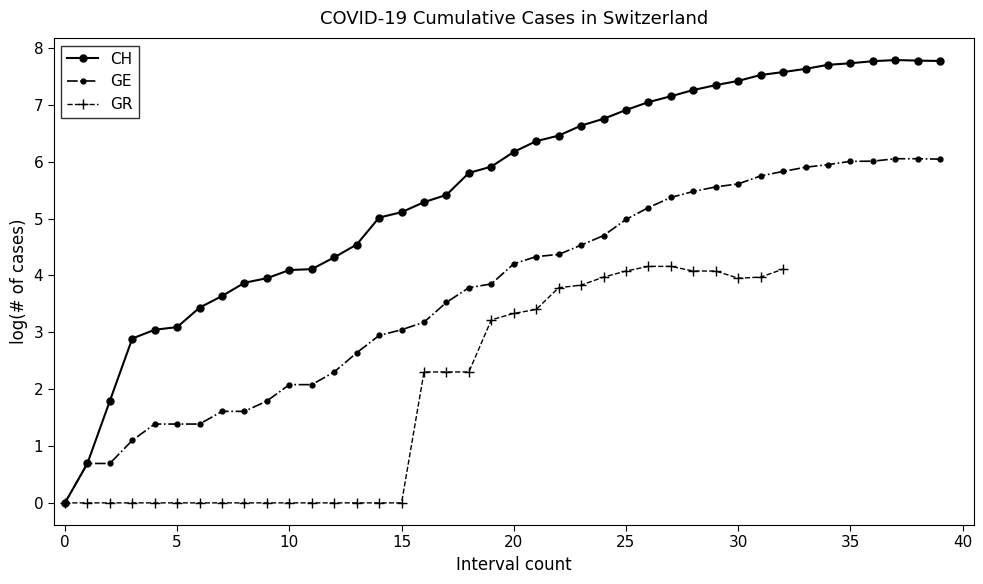

The value of GE at 10 is 0.6. True or false?

False